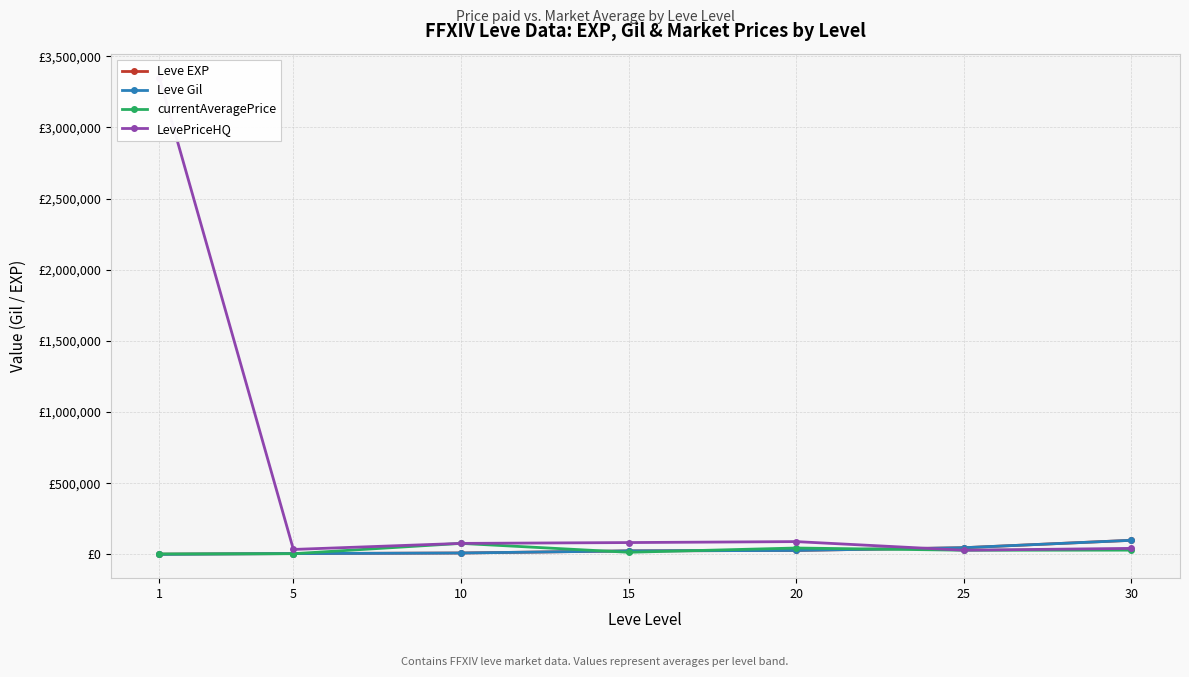

Is the value of Leve Gil at 1 greater than the value of LevePriceHQ at 25?

No